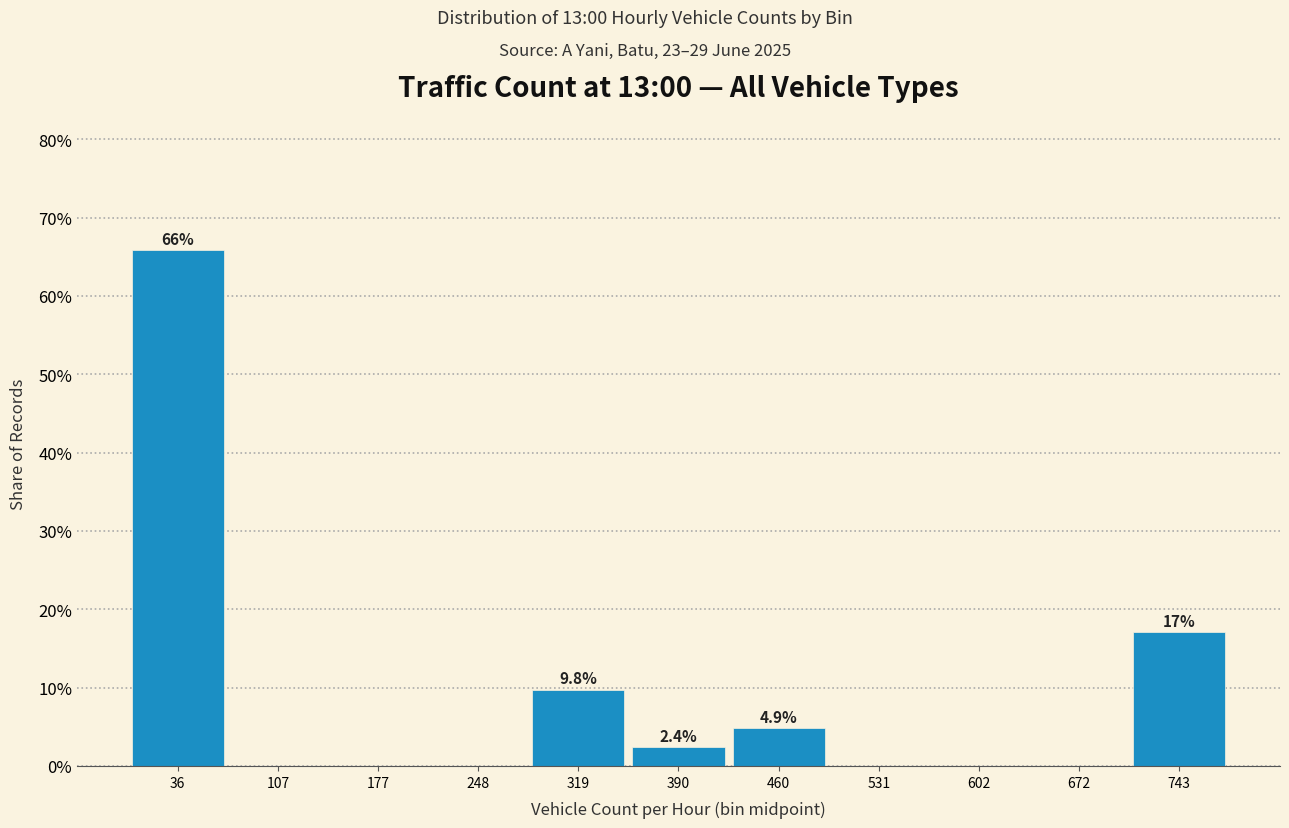

Which range on the x-axis has the tallest bar?

0 to 70